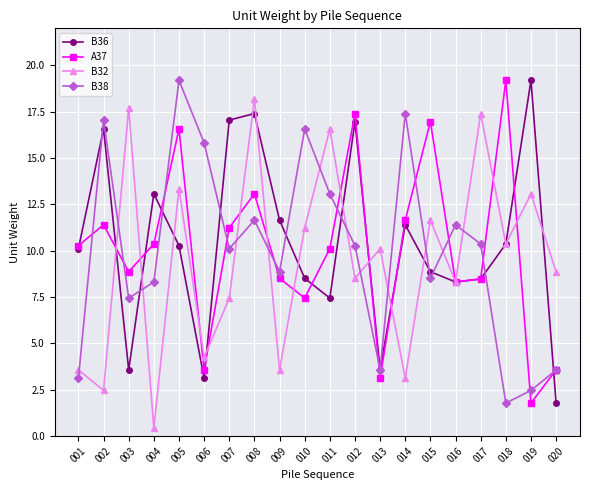

Rank the series at 003 from lowest to highest value.

B36, B38, A37, B32